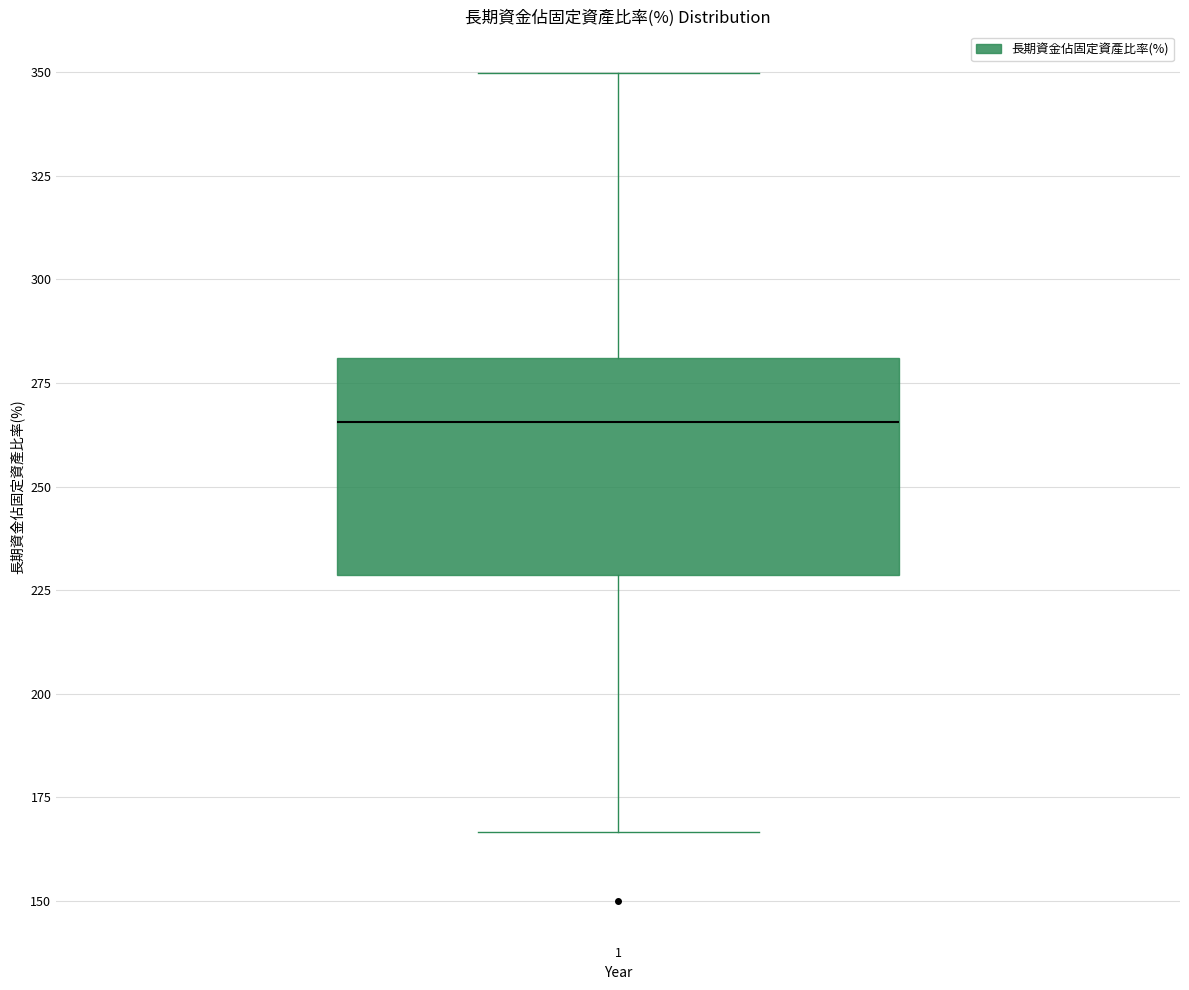

Transcribe this box plot: give where the median line is, the range the box spans, and where the two whiskers end, as read against the y-axis. The values are not printed on the chart, so give them approximately, as read against the axis.

median 265, box 230 to 280, whiskers 165 to 350